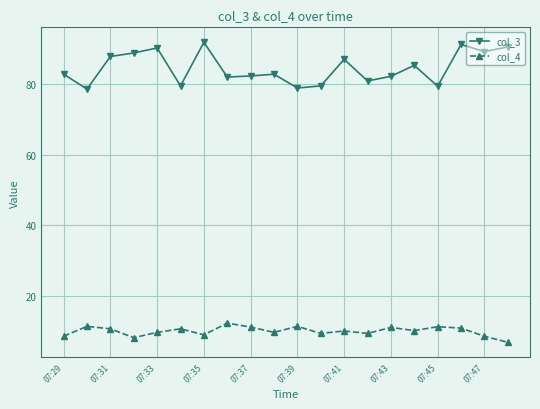

Which series has the largest total across all categories?

col_3